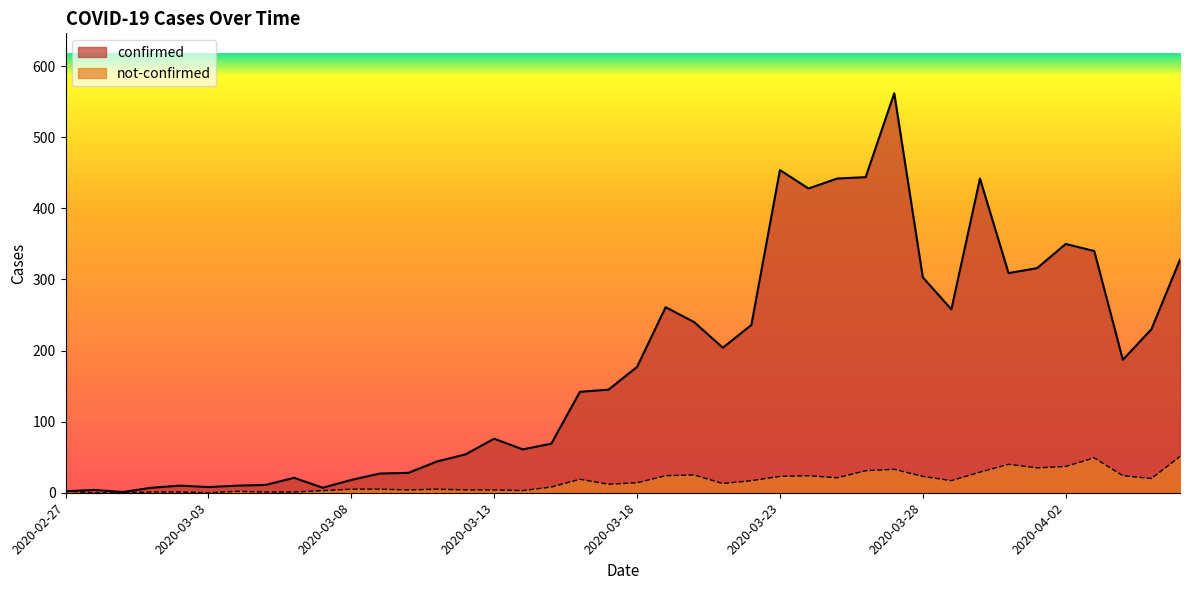

What position from the right is 2020-03-17?

21